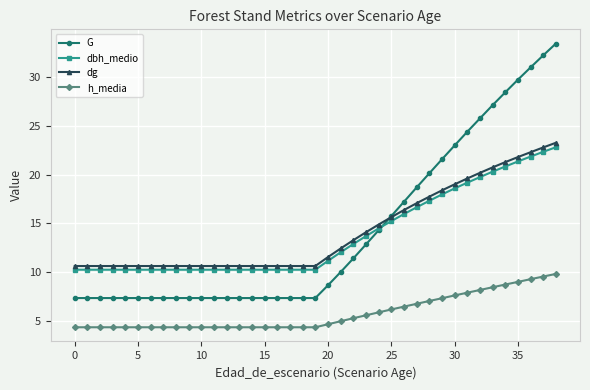

What is the smallest value displayed?

4.3